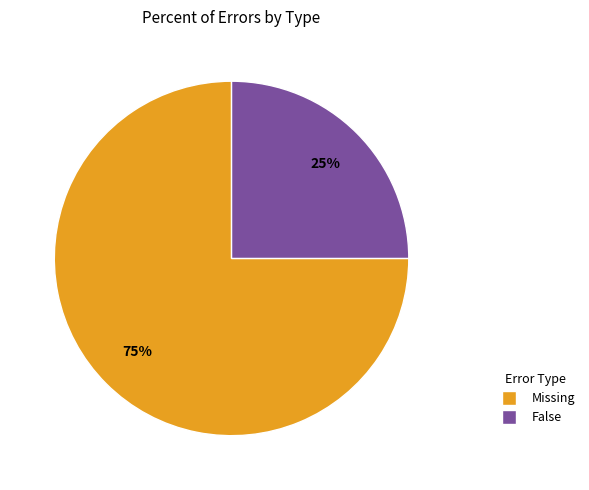

Approximately how many times larger is the value at False compared to Missing?

0.3